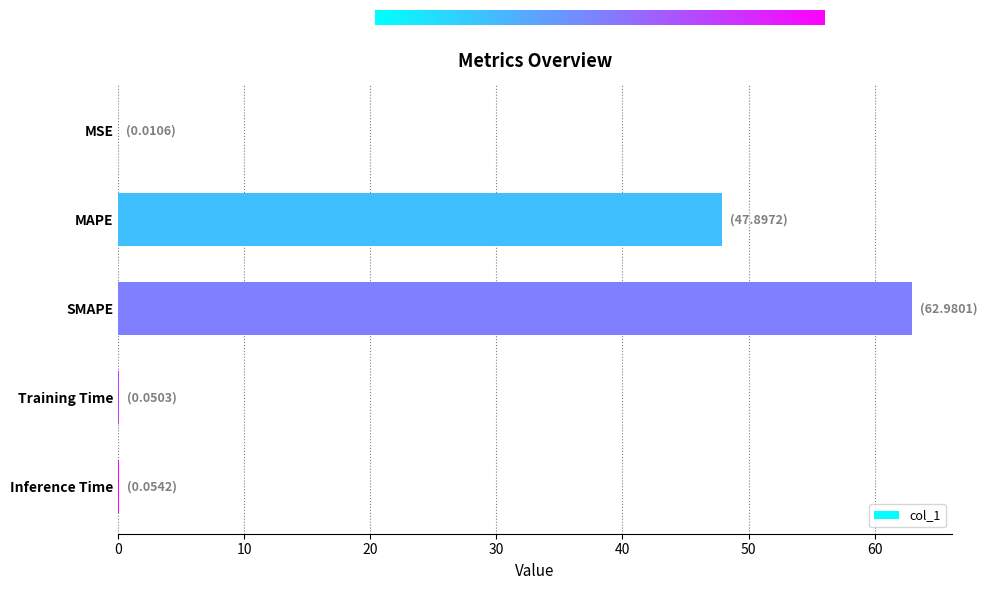

What is the sum of all values?

111.0